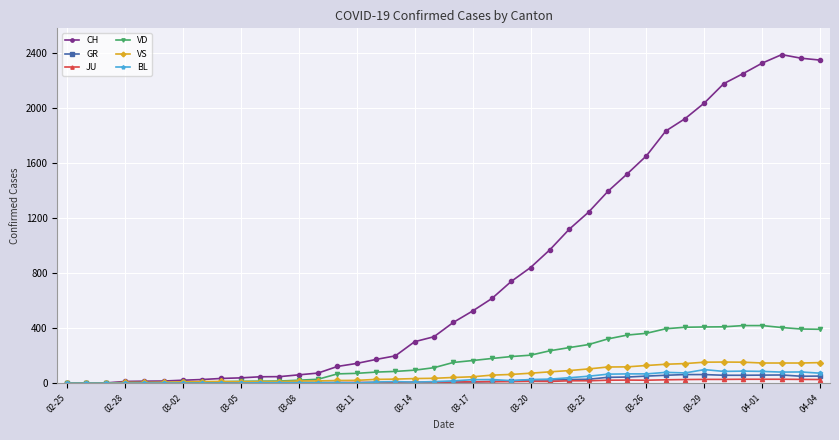

What is the greatest value displayed?

2388